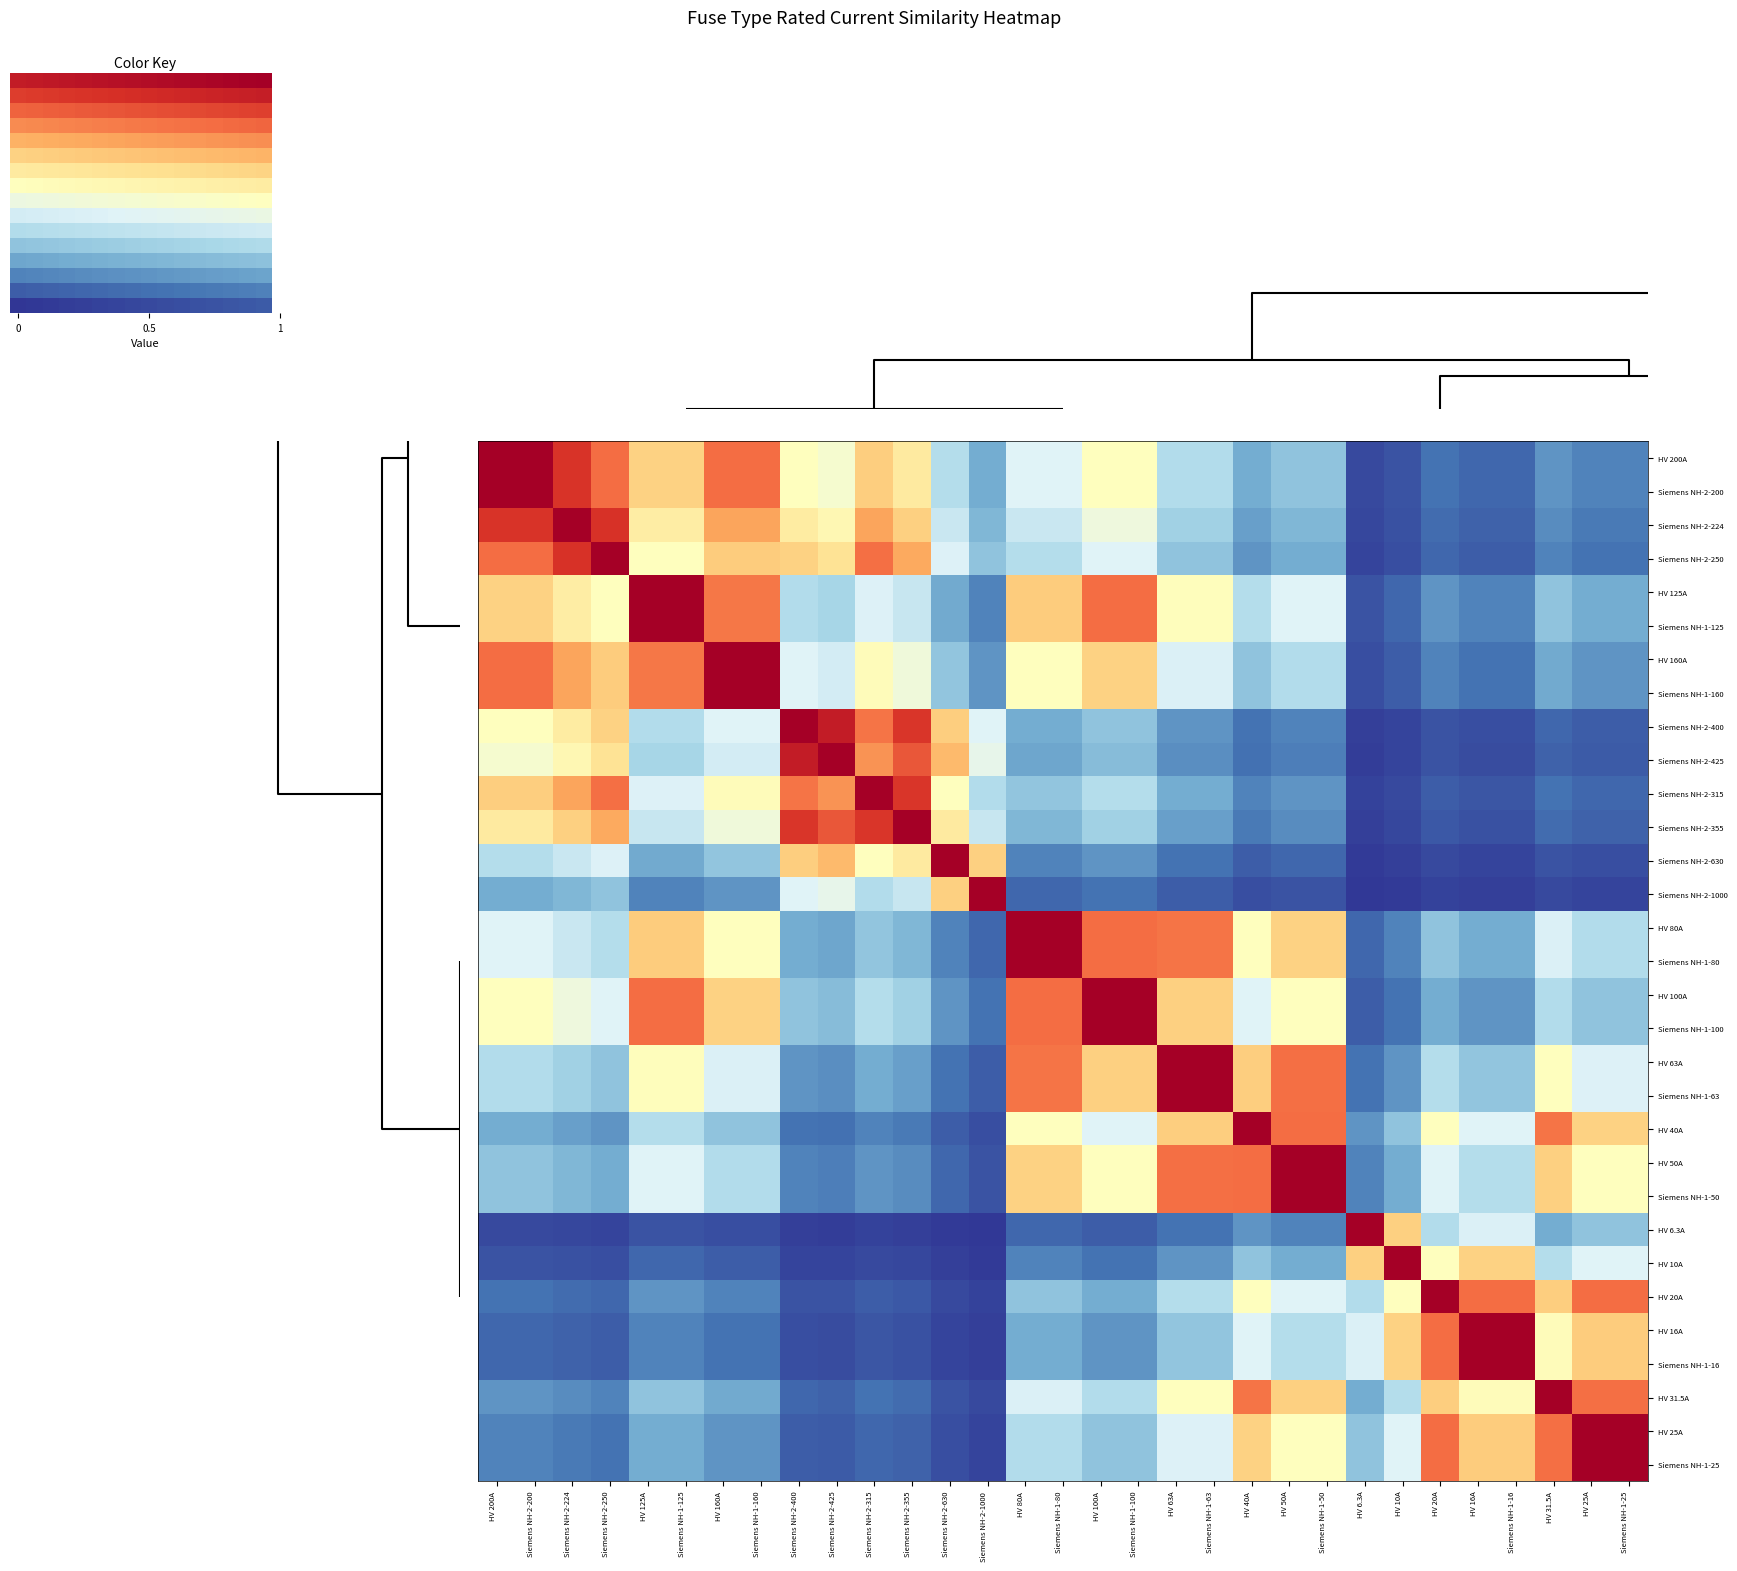

The HV 31.5A series shows 0.1 at Siemens NH-1-160. True or false?

False